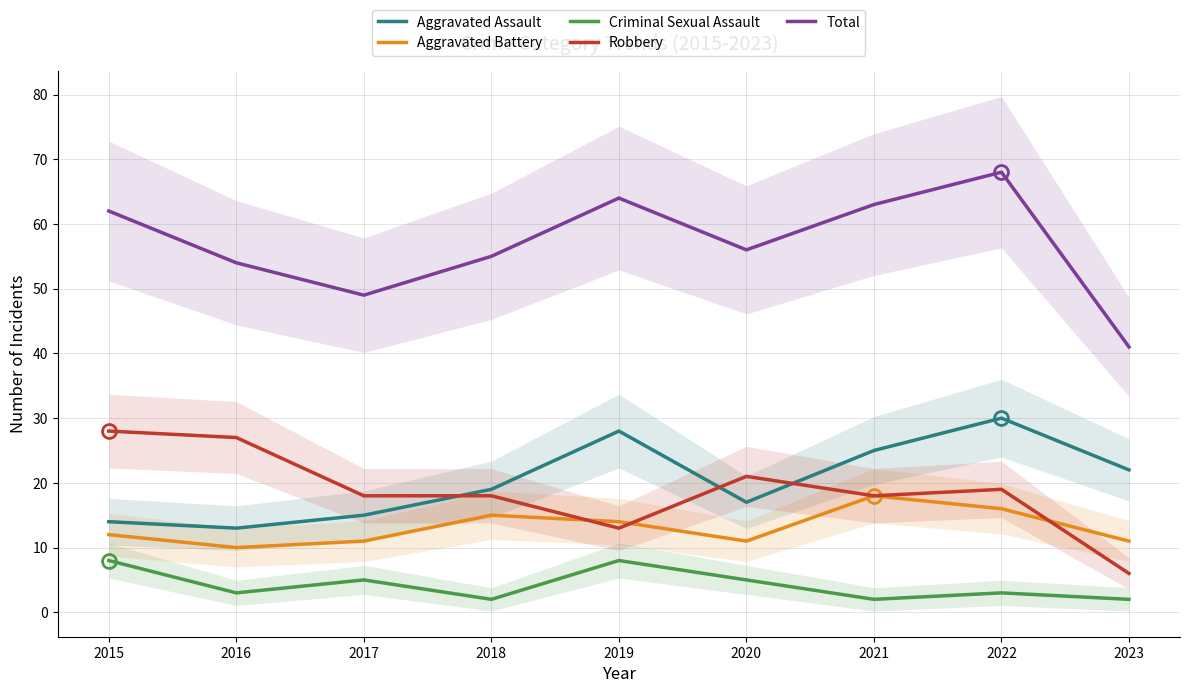

True or false: Criminal Sexual Assault and Aggravated Assault cross at least once.

False